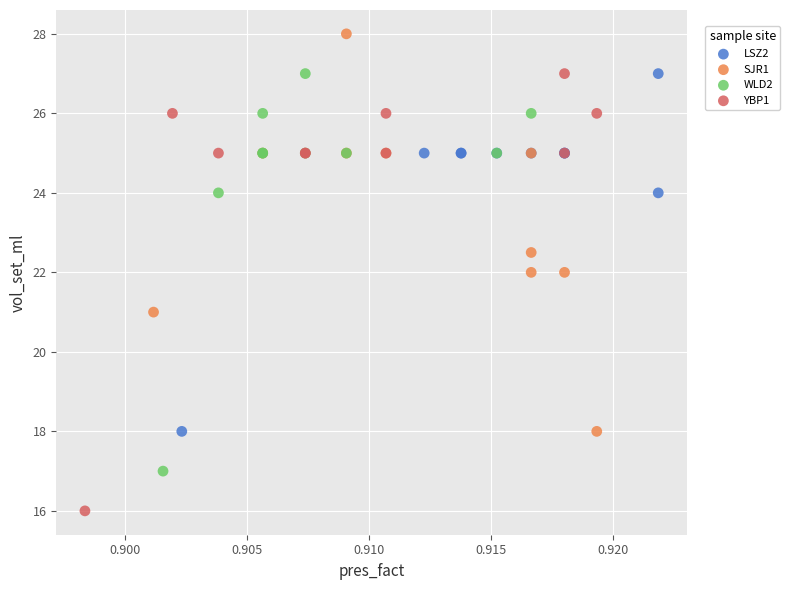

Which series contains the highest Y value?

SJR1